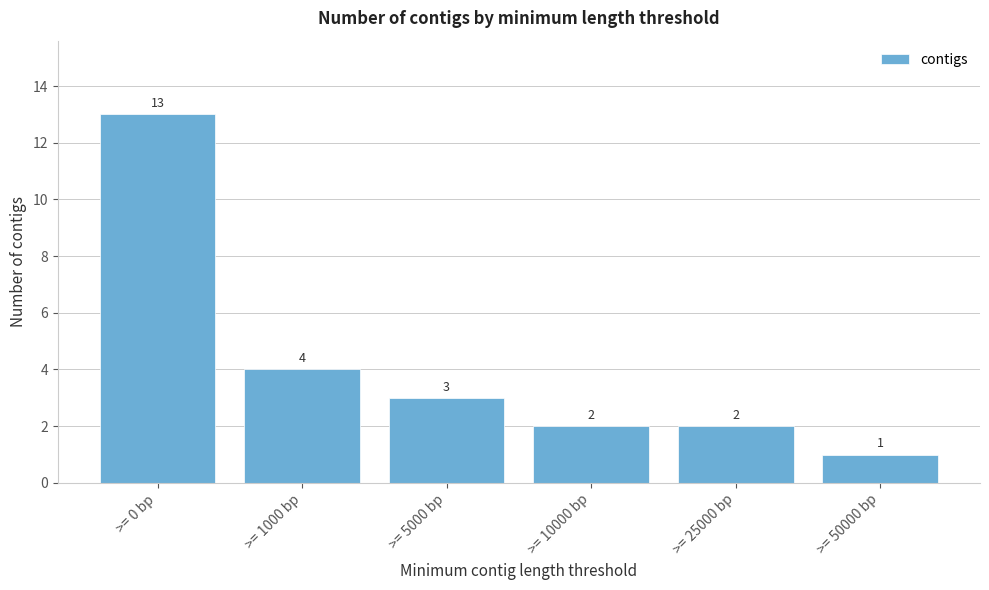

Reading right to left, list all the values displayed in this chart.

>= 50000 bp=1	>= 25000 bp=2	>= 10000 bp=2	>= 5000 bp=3	>= 1000 bp=4	>= 0 bp=13